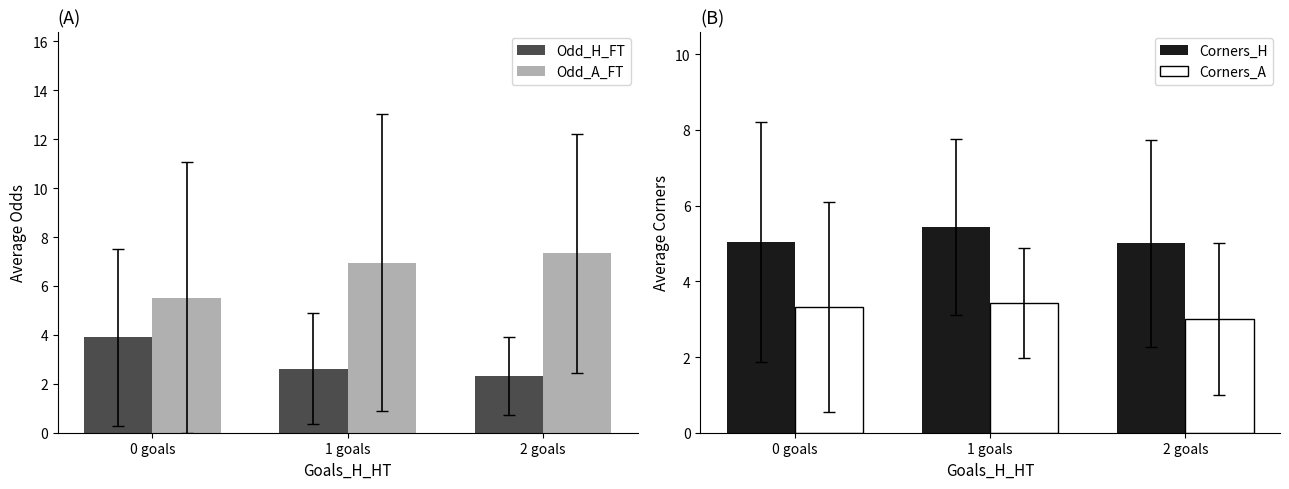

At which category is the sum across all series the highest?

1 goals